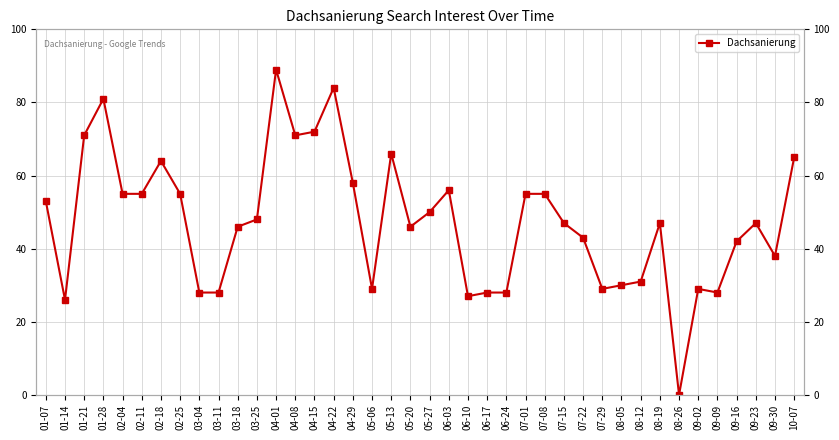

Rank the categories by value from lowest to highest.

08-26, 01-14, 06-10, 03-04, 03-11, 06-17, 06-24, 09-09, 05-06, 07-29, 09-02, 08-05, 08-12, 09-30, 09-16, 07-22, 03-18, 05-20, 07-15, 08-19, 09-23, 03-25, 05-27, 01-07, 02-04, 02-11, 02-25, 07-01, 07-08, 06-03, 04-29, 02-18, 10-07, 05-13, 01-21, 04-08, 04-15, 01-28, 04-22, 04-01